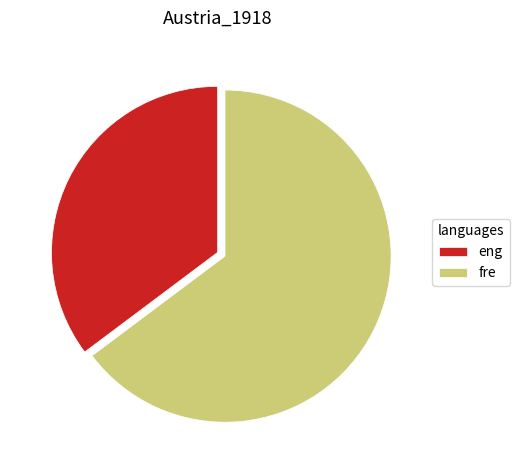

Rank the categories by value from highest to lowest.

fre, eng